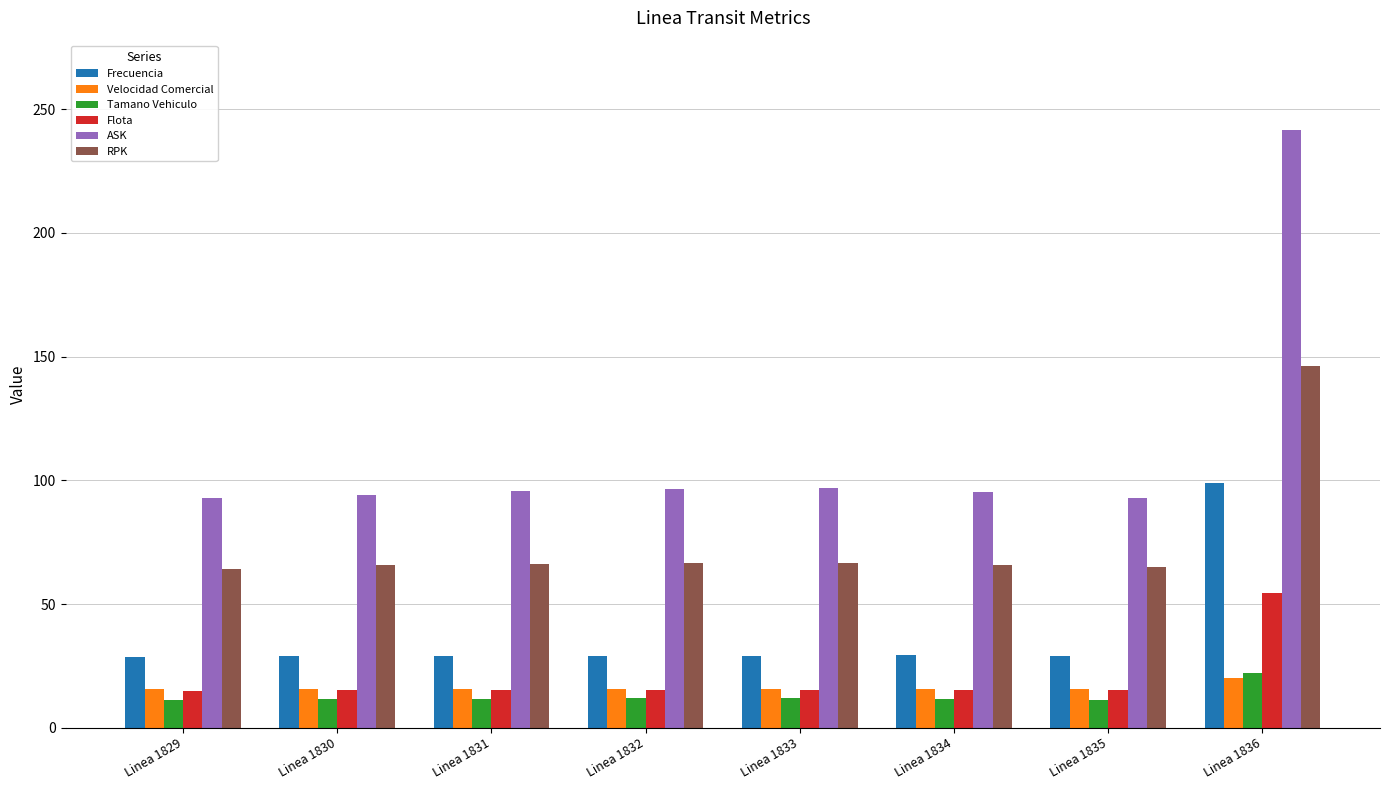

What are all the series names shown in the legend?

Frecuencia, Velocidad Comercial, Tamano Vehiculo, Flota, ASK, RPK